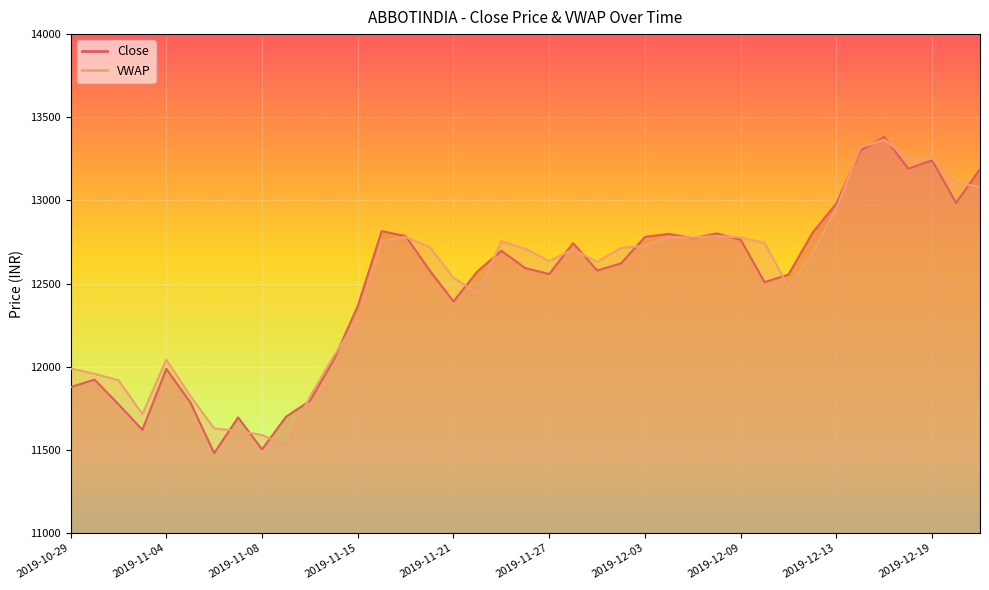

Reading left to right, what are all the values shown in this chart?

11876.6	11922.5	11774.4	11620.1	11987.2	11786.5	11480.5	11695.2	11503.0	11698.9	11794.6	12043.2	12365.0	12815.4	12785.1	12579.0	12392.3	12573.4	12696.9	12592.9	12557.1	12743.1	12578.4	12621.2	12780.9	12798.7	12772.5	12801.3	12763.0	12508.0	12554.4	12804.9	12982.1	13300.9	13381.8	13190.9	13240.1	12984.6	13188.8